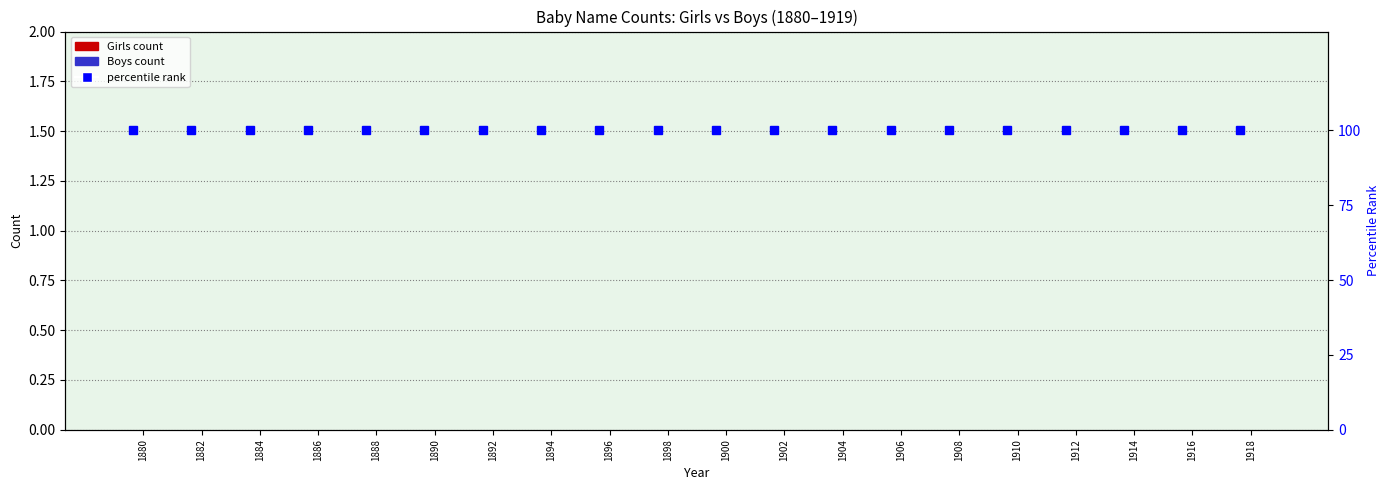

The percentile rank (Girls) series shows 100 at 1912. True or false?

True